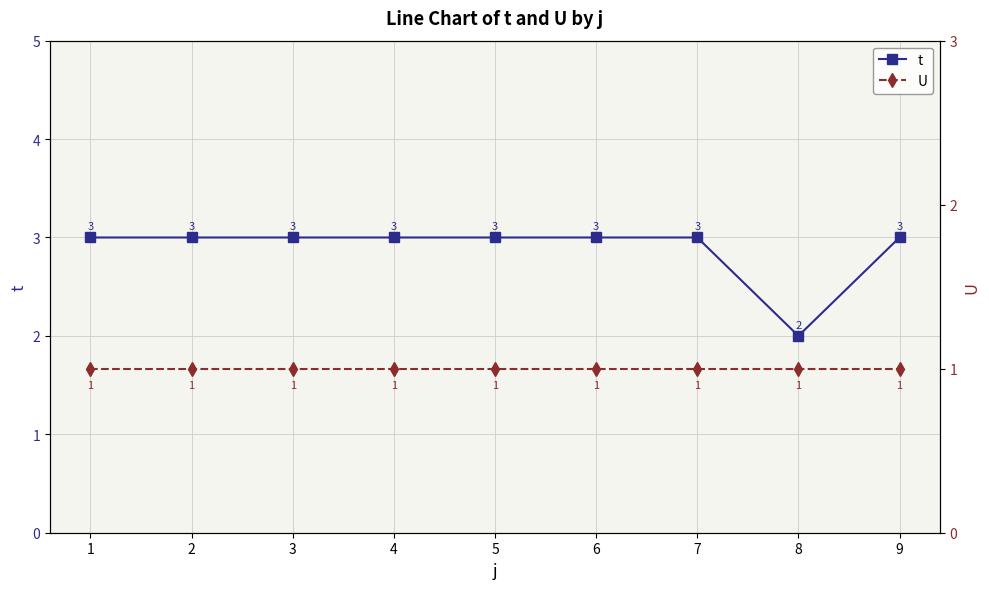

Does the chart display data point markers on the line(s)?

Yes